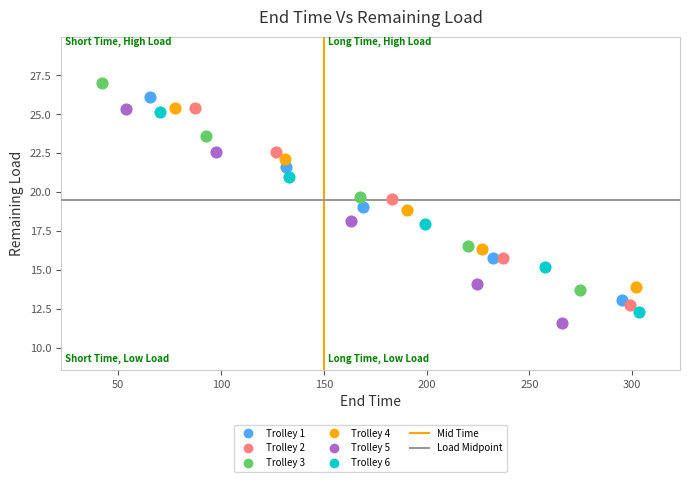

Which series reaches the maximum Y coordinate?

Trolley 3